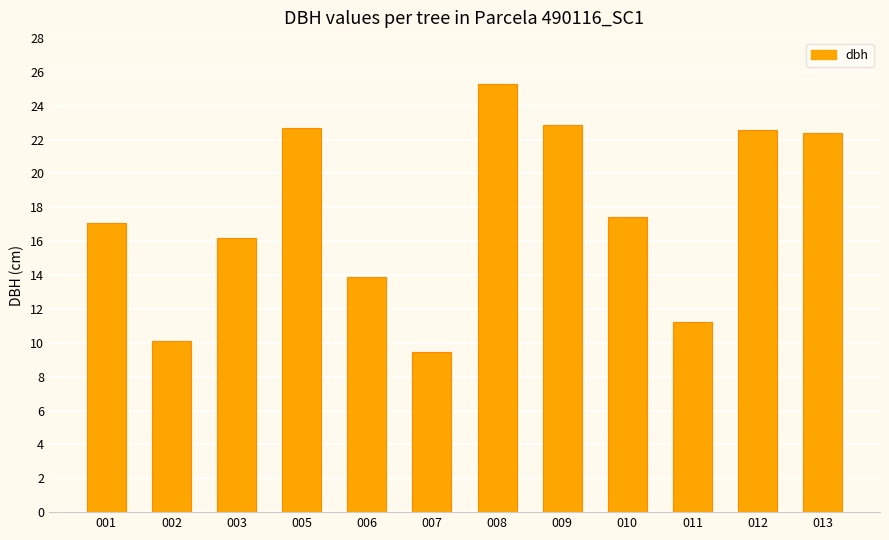

Which label corresponds to the largest value in the chart?

008